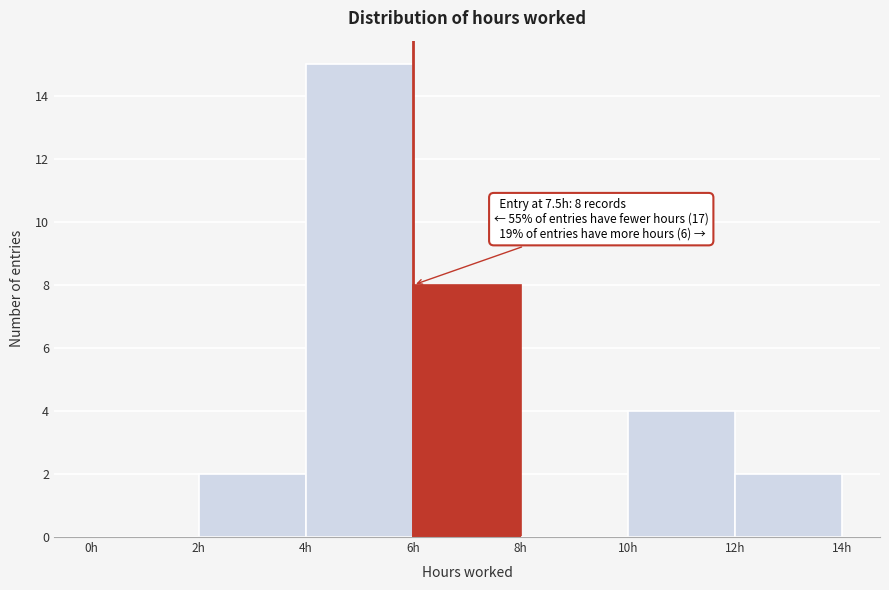

Over which range of the x-axis is the bar tallest?

4 to 6